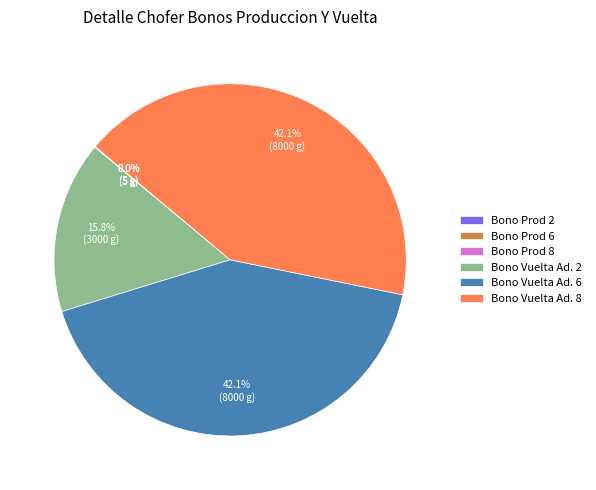

Is Bono Vuelta Ad. 8 the majority of the pie?

No